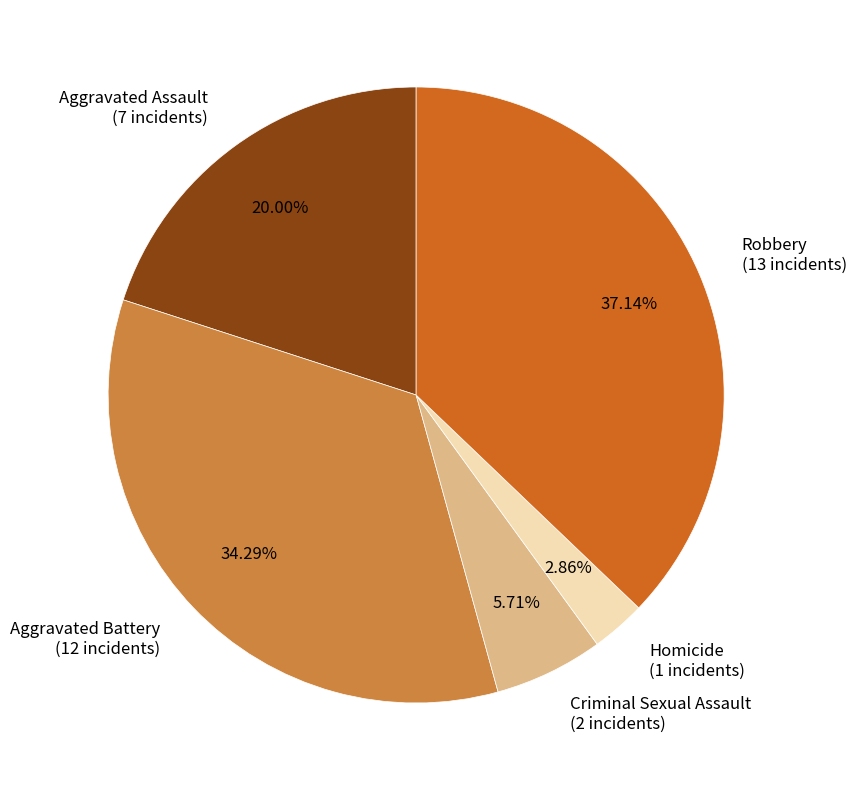

To the nearest percent, what is the difference between the largest and smallest slice percentages?

34%